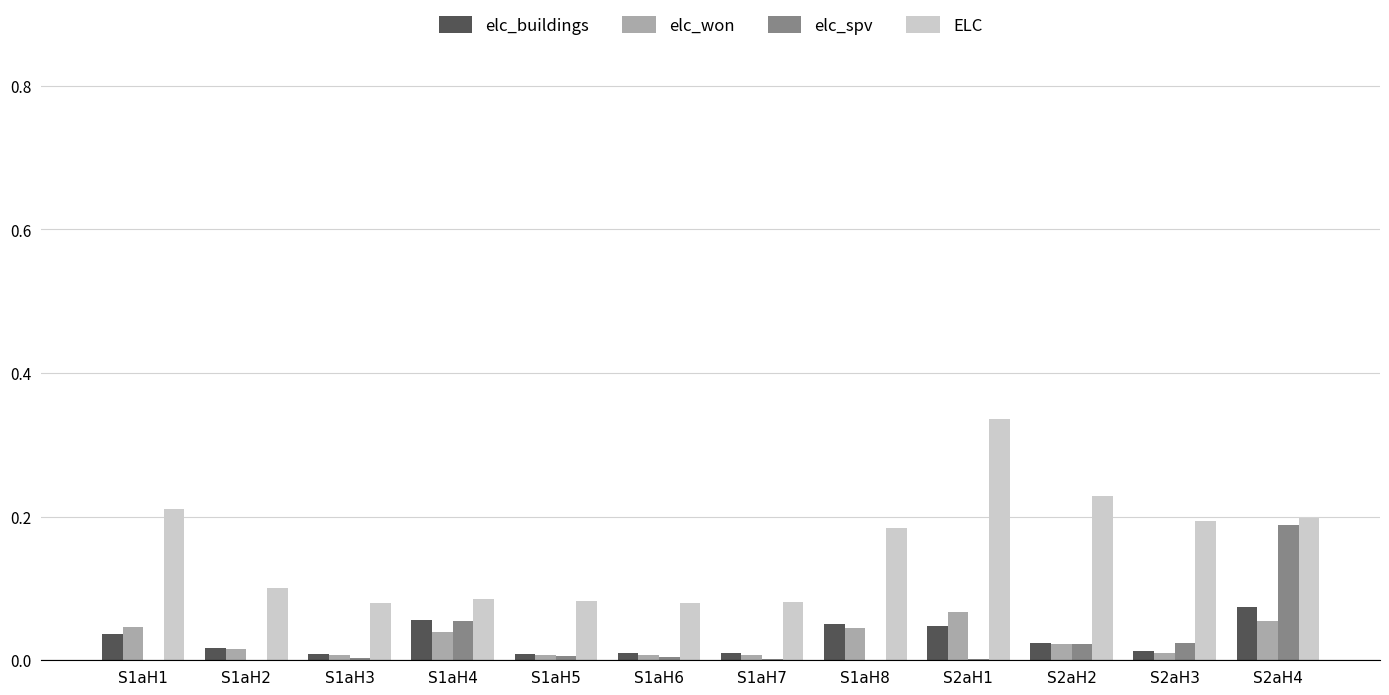

At which label does elc_buildings reach its peak?

S2aH4